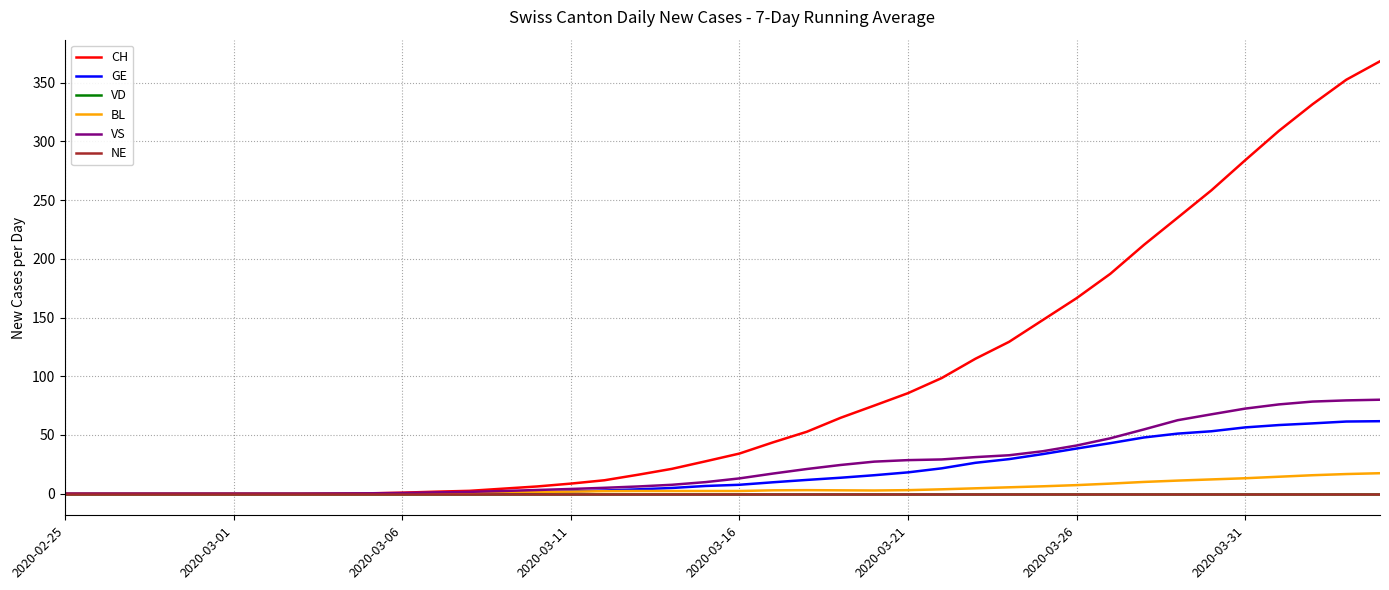

What is the greatest value displayed?

368.1